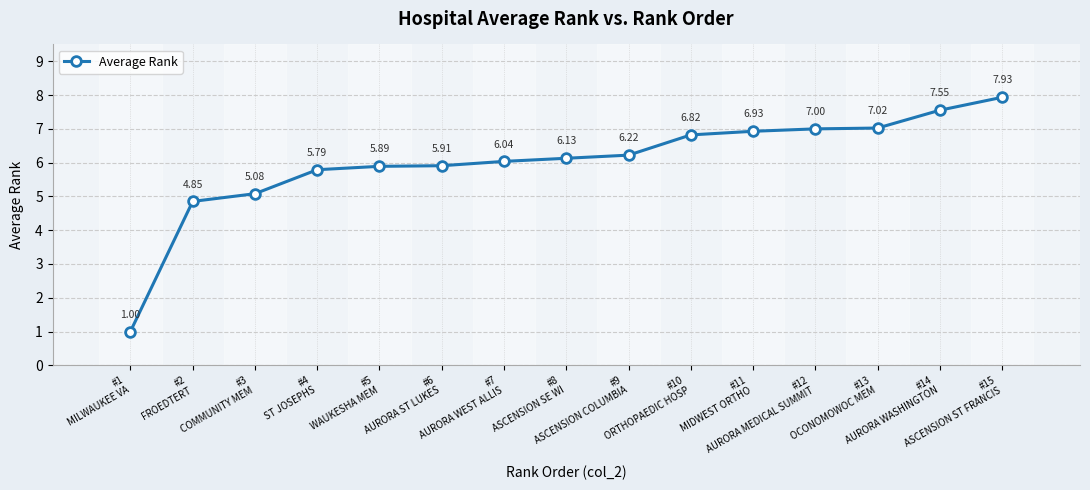

What is the change in value from #9
ASCENSION COLUMBIA to #12
AURORA MEDICAL SUMMIT?

+0.8